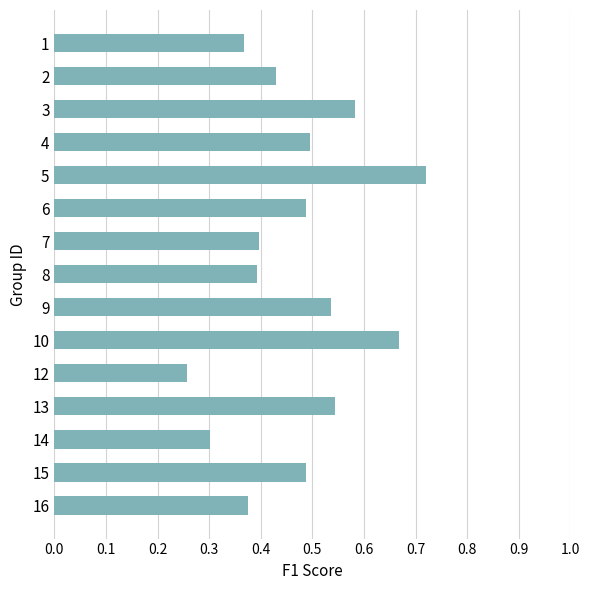

Which label corresponds to the largest value in the chart?

5